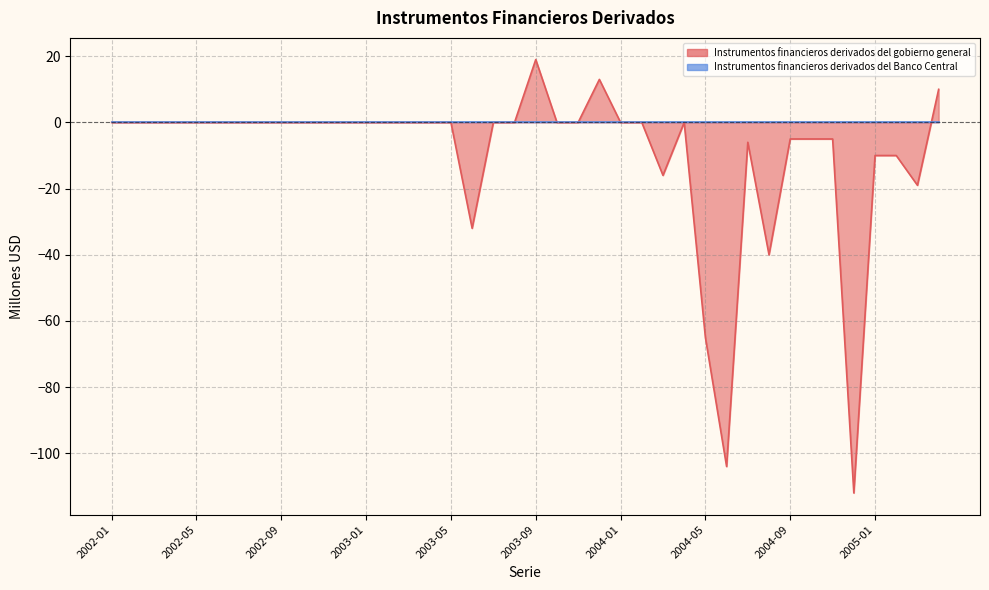

The chart shows a value of 0 at 2002-10. True or false?

True